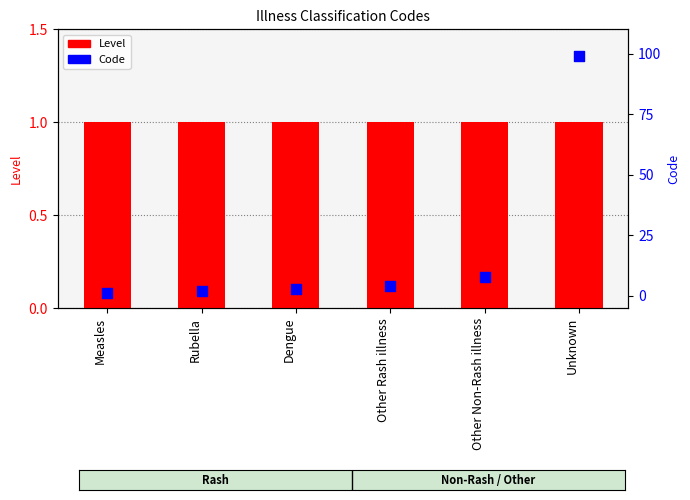

What is the total value across all series at Unknown?

100